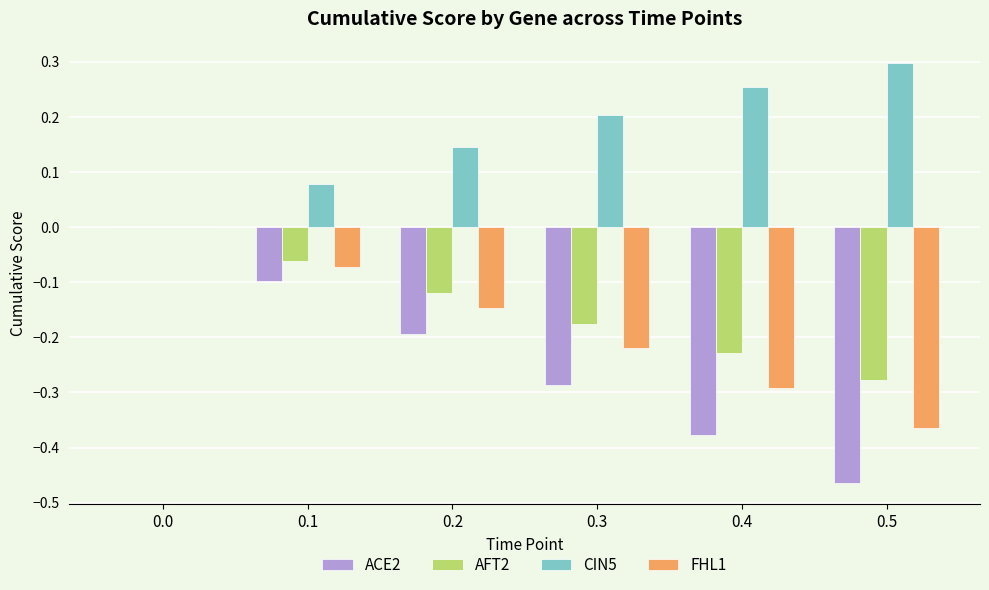

True or false: ACE2 has a value of 0.0 at 0.0.

True